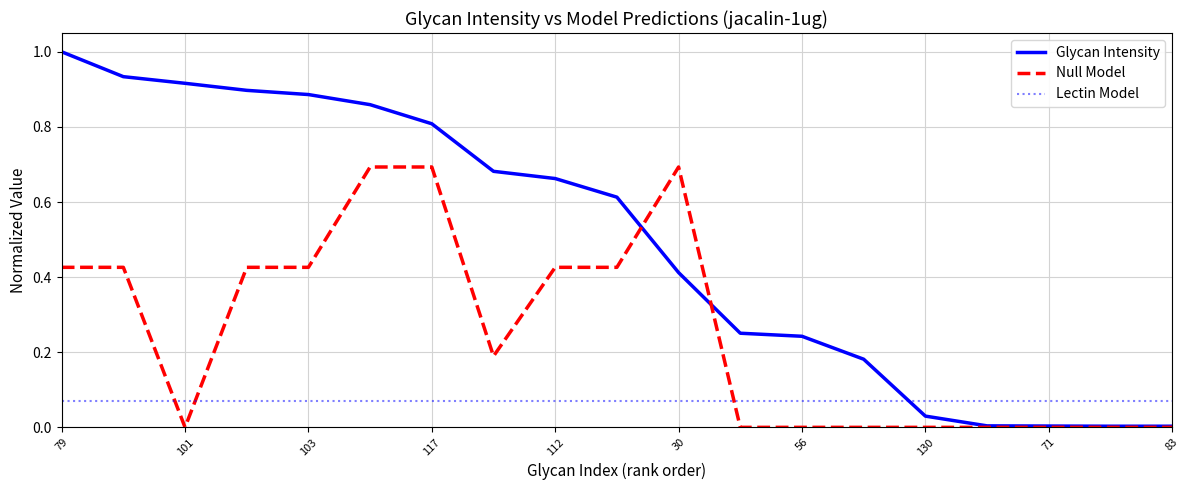

List the series in order of their peak value, highest first.

Glycan Intensity, Null Model, Lectin Model